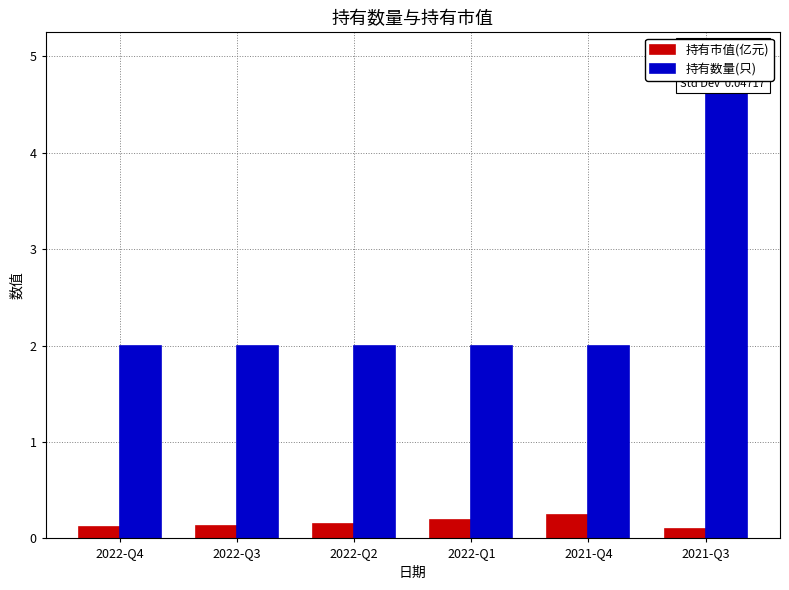

Which series has the largest total across all categories?

持有数量(只)